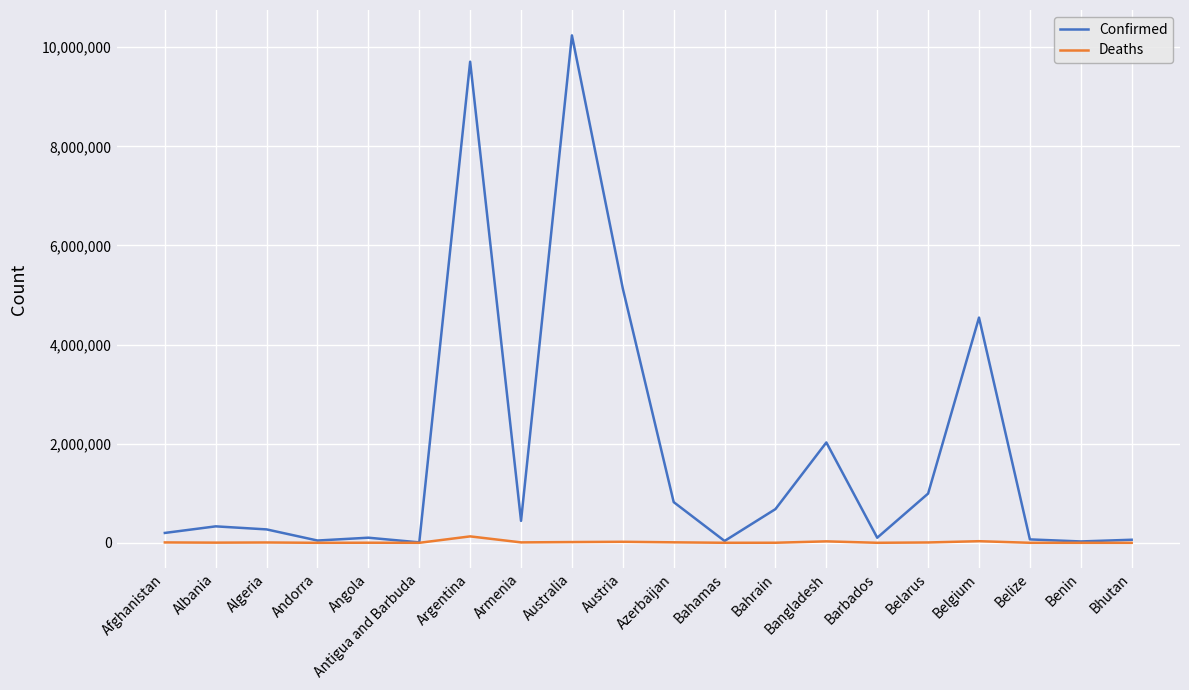

Read the Deaths value at Albania, to the nearest 10.

3590